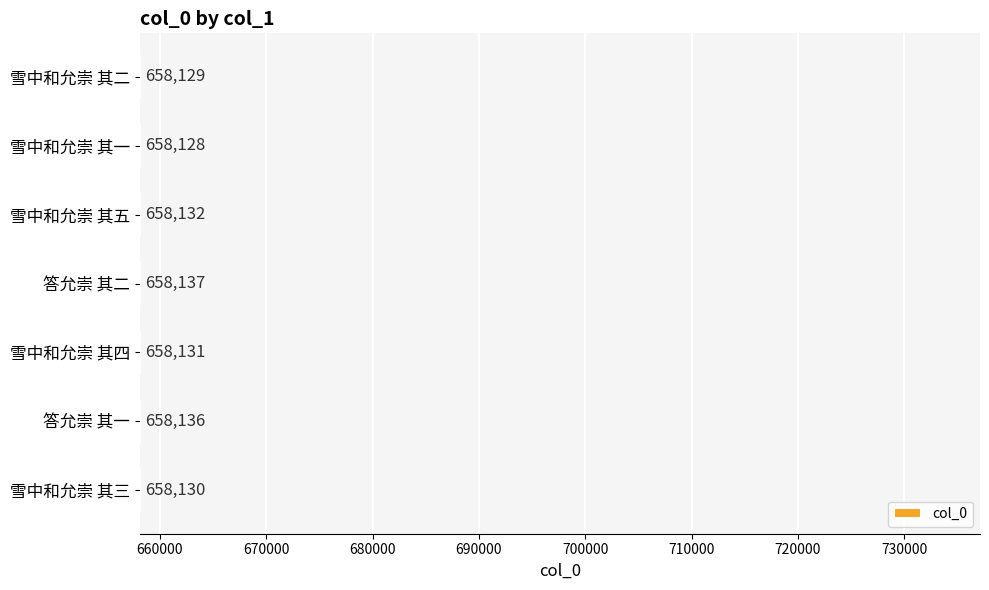

True or false: the data shows 155198 at 雪中和允崇 其五.

False